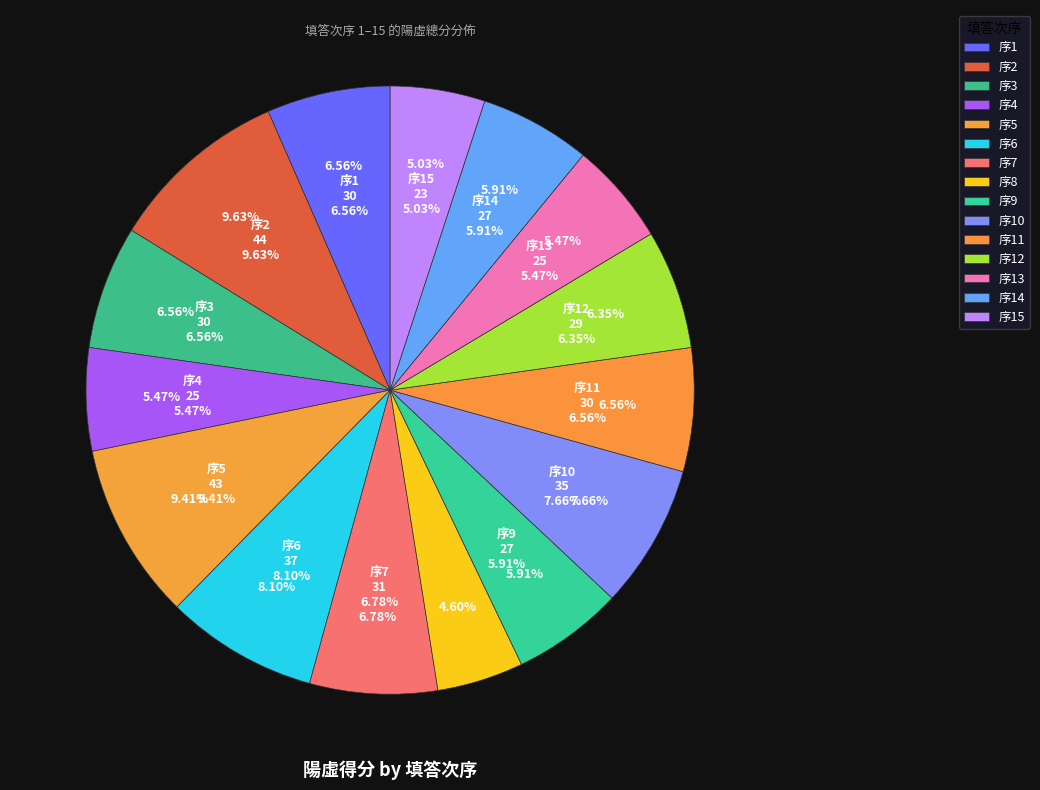

What is the smallest slice in the pie chart?

8